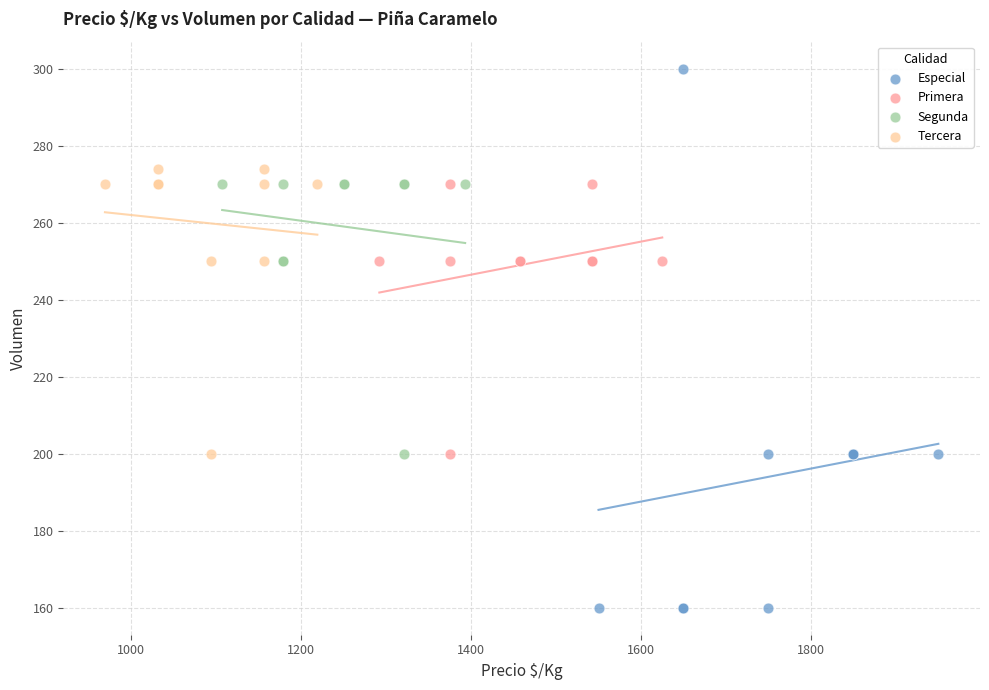

Which series contains the lowest Y value?

Especial